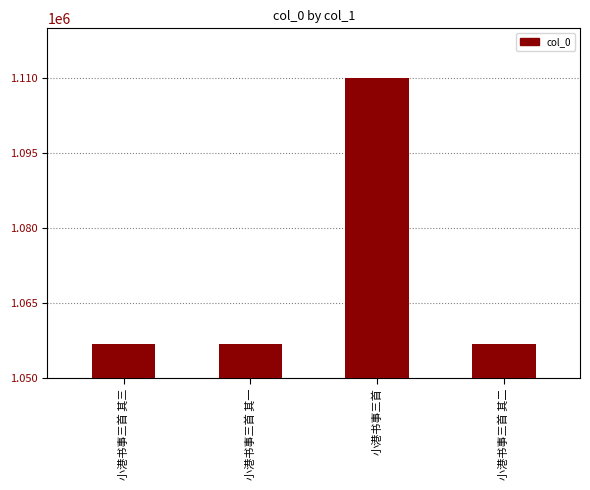

What is the ratio of the value at 小港书事三首 其二 to the value at 小港书事三首 其一?

1.0